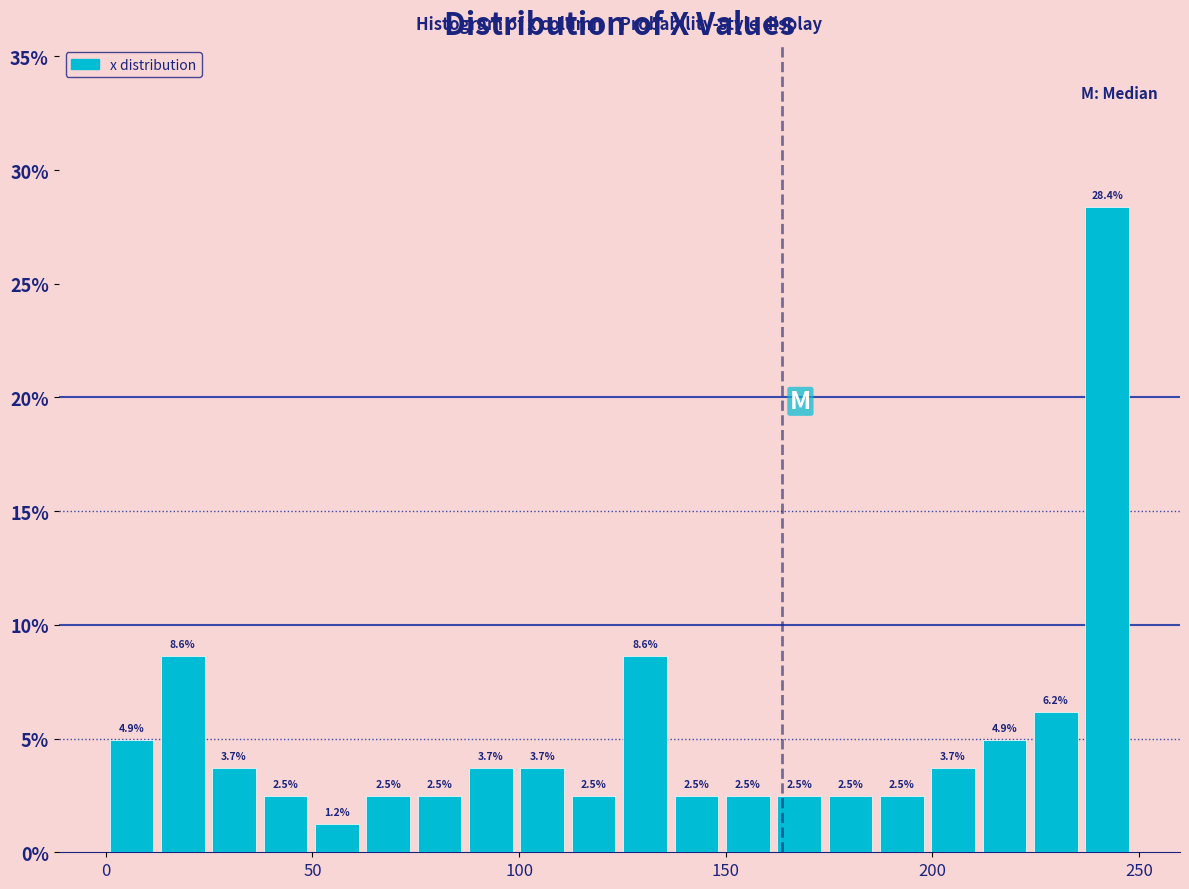

Around what value on the x-axis is the tallest bar? Give the approximate position of its centre, as read against the axis.

240